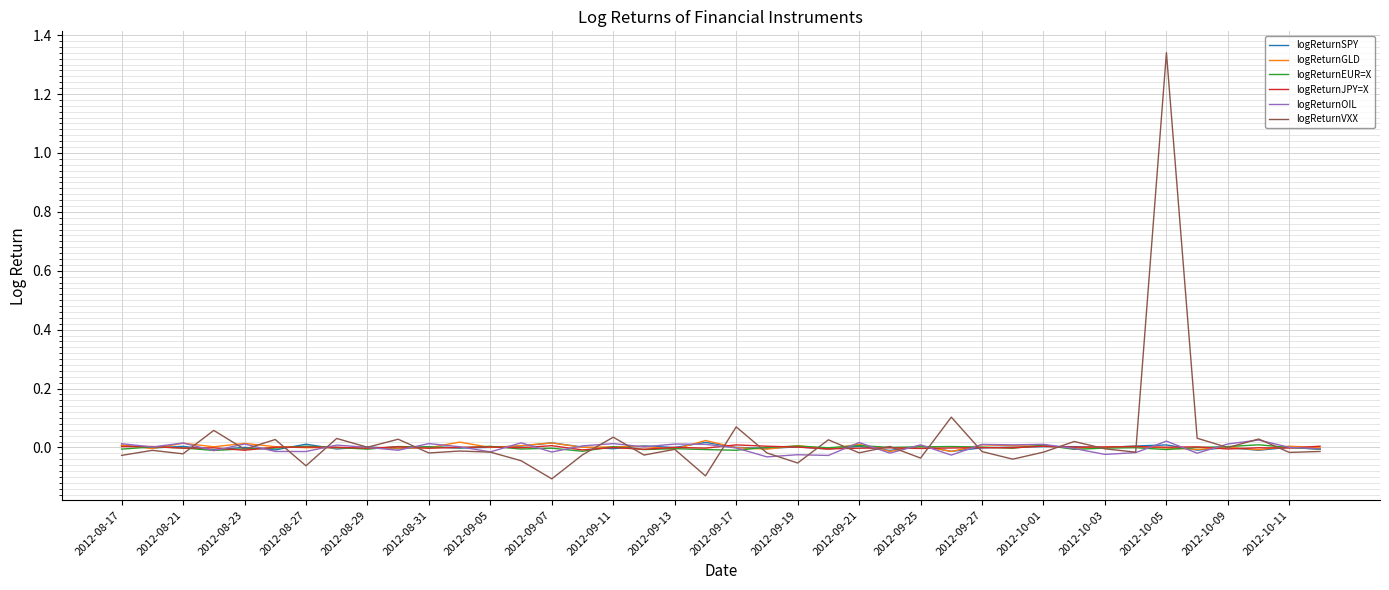

Which series has the widest spread of values?

logReturnVXX